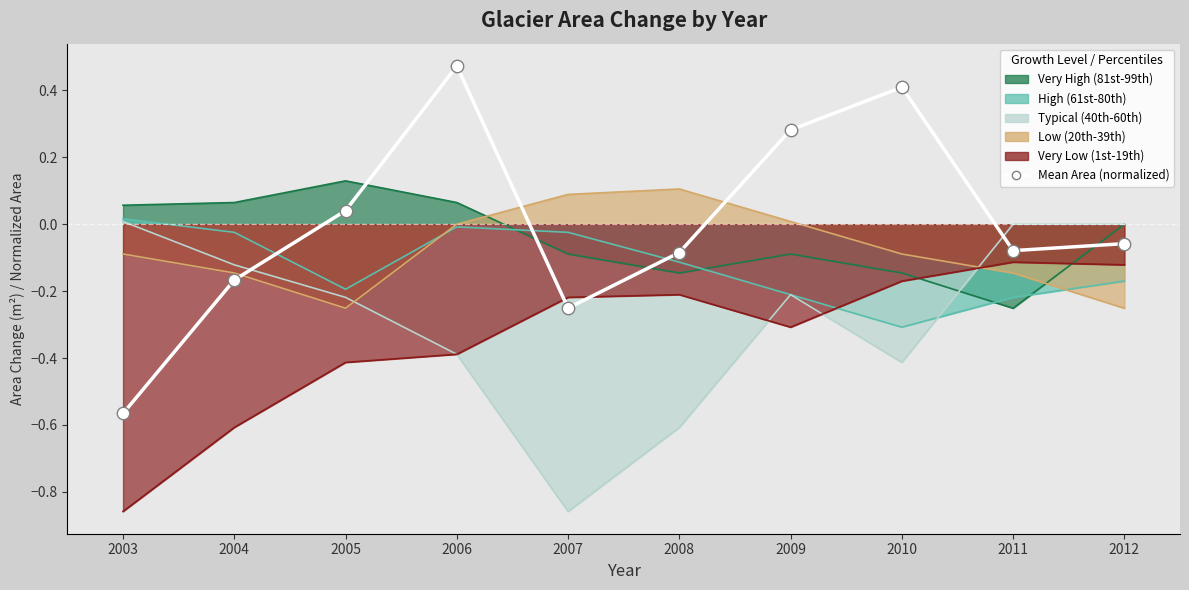

What is the change in value from 2005 to 2007?

-0.3